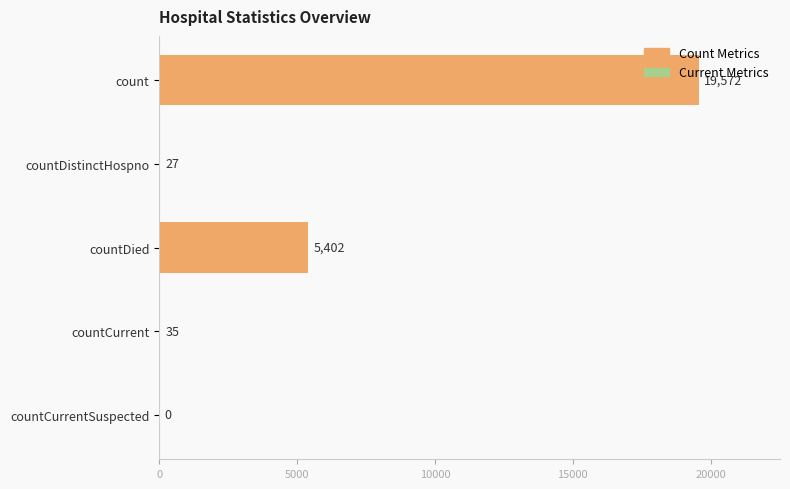

Count the number of categories in the chart.

5